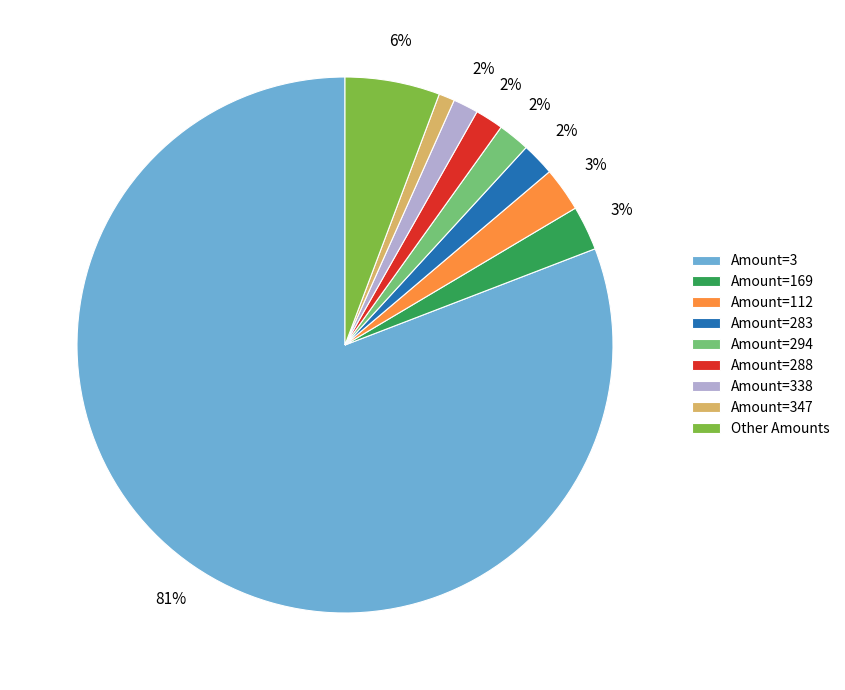

To the nearest percent, what is the difference between the Other Amounts and Amount=112 slice percentages?

3%